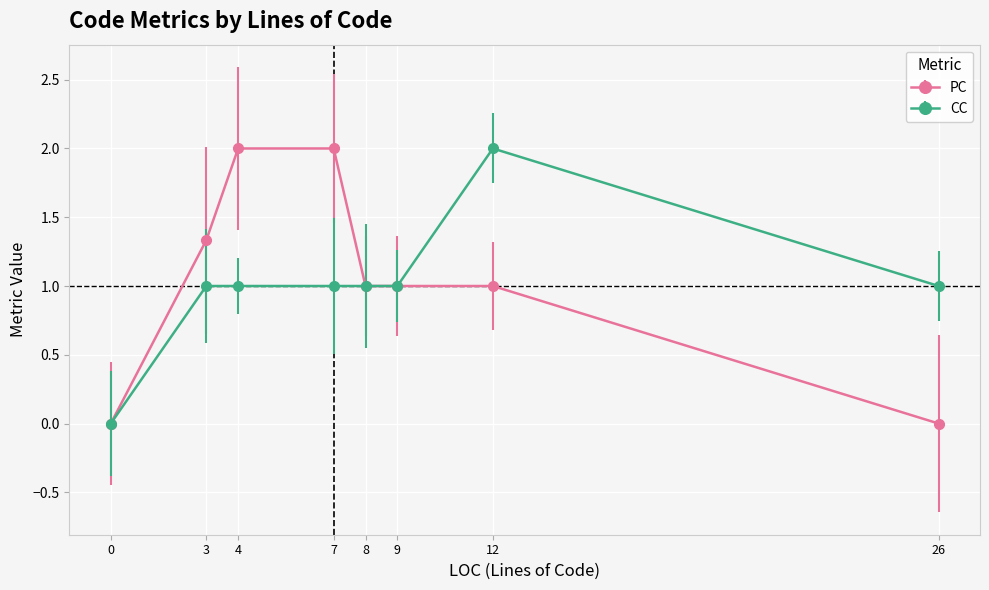

Reading left to right, transcribe all the data shown in this chart.

PC: 0=0.0	3=1.3	4=2.0	7=2.0	8=1.0	9=1.0	12=1.0	26=0.0
CC: 0=0.0	3=1.0	4=1.0	7=1.0	8=1.0	9=1.0	12=2.0	26=1.0